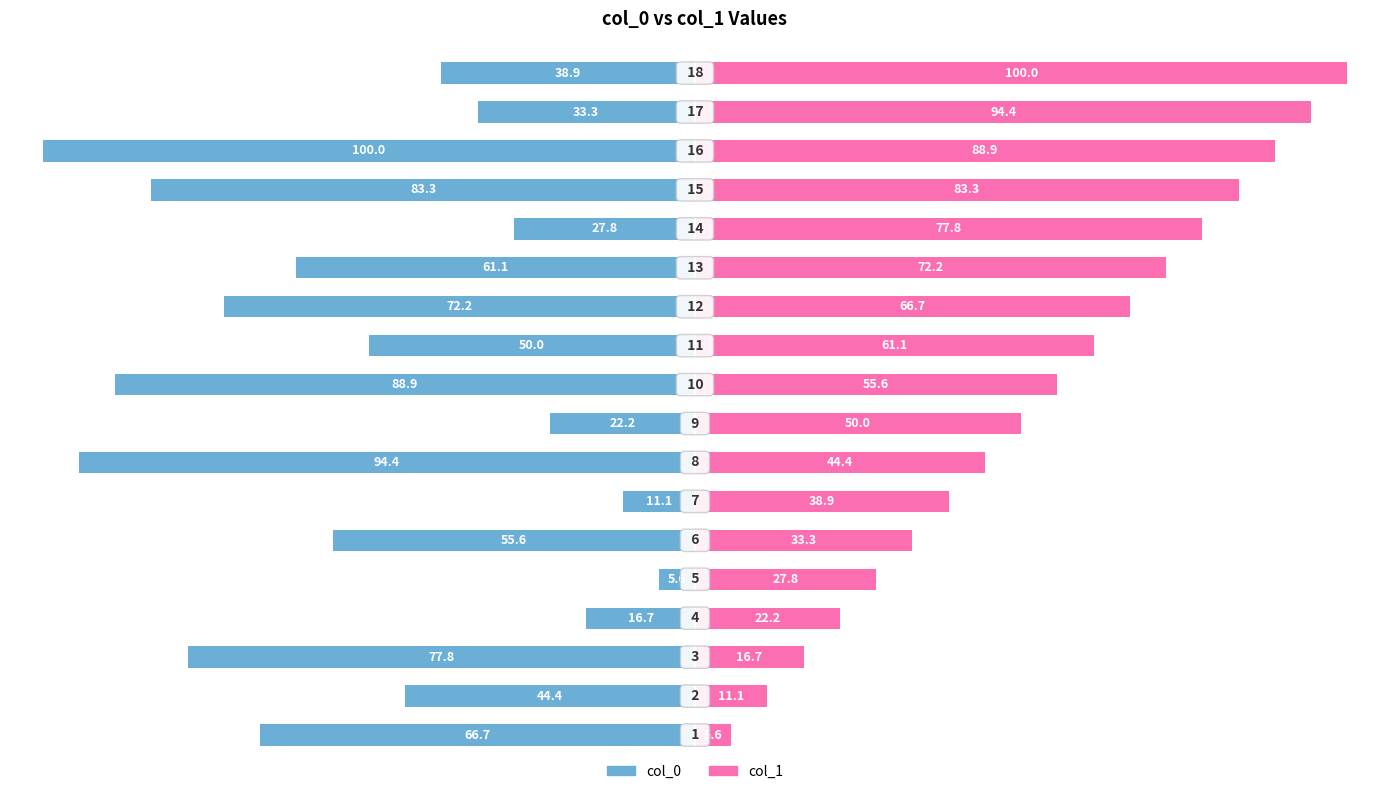

Count the number of data series in this chart.

2